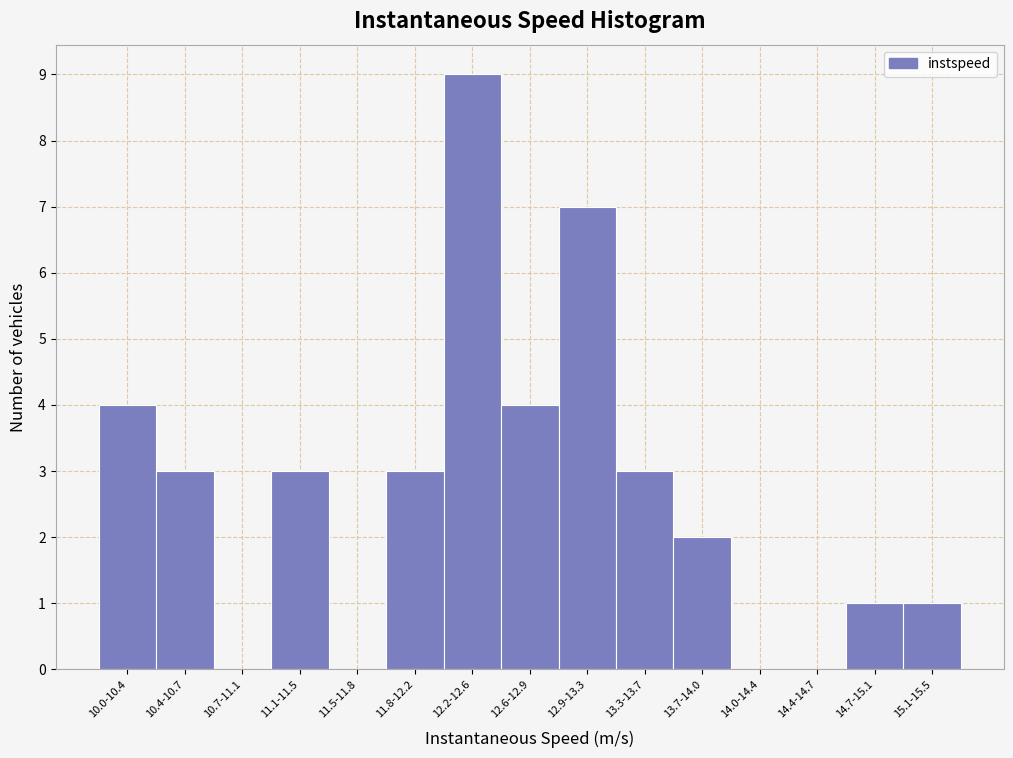

Reading left to right, list all the values displayed in this chart.

10.0-10.4=4	10.4-10.7=3	10.7-11.1=0	11.1-11.5=3	11.5-11.8=0	11.8-12.2=3	12.2-12.6=9	12.6-12.9=4	12.9-13.3=7	13.3-13.7=3	13.7-14.0=2	14.0-14.4=0	14.4-14.7=0	14.7-15.1=1	15.1-15.5=1